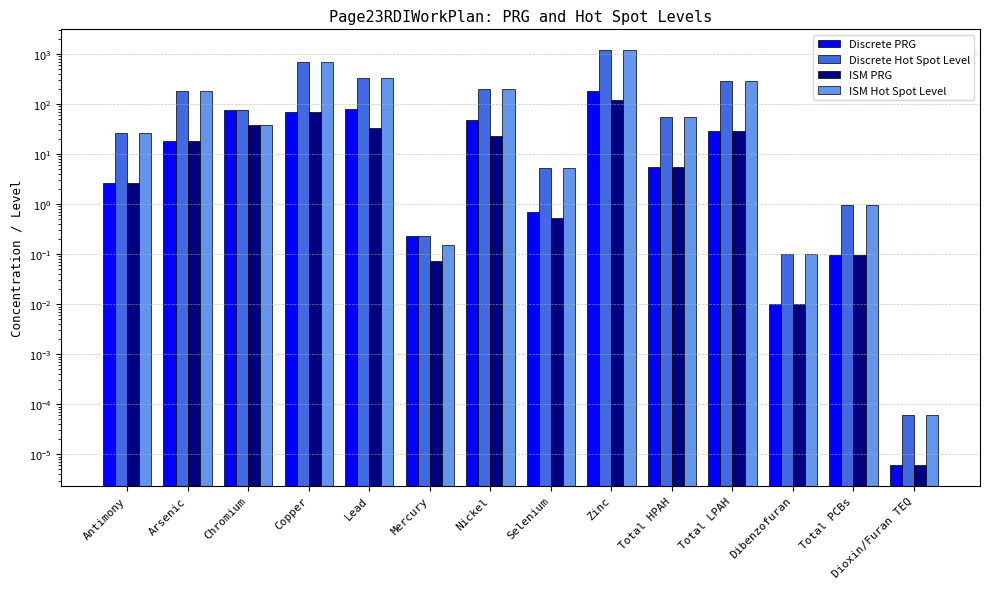

List the labels in order of Discrete PRG value, smallest first.

Dioxin/Furan TEQ, Dibenzofuran, Total PCBs, Mercury, Selenium, Antimony, Total HPAH, Arsenic, Total LPAH, Nickel, Copper, Chromium, Lead, Zinc